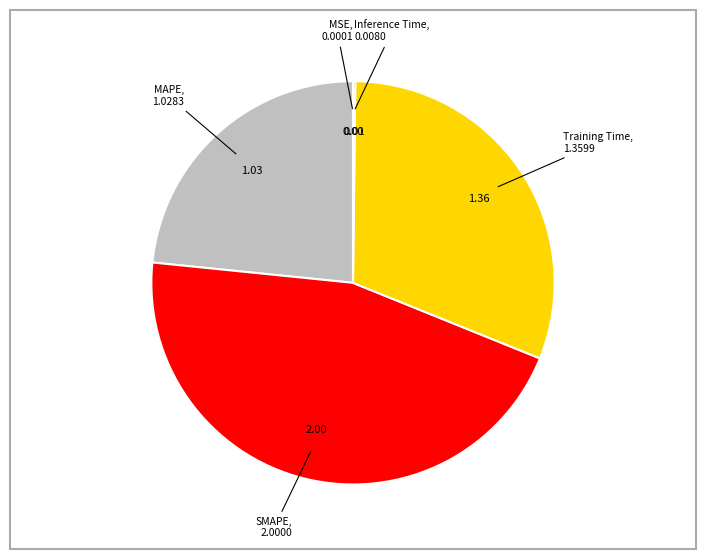

Does any single category account for the majority?

No